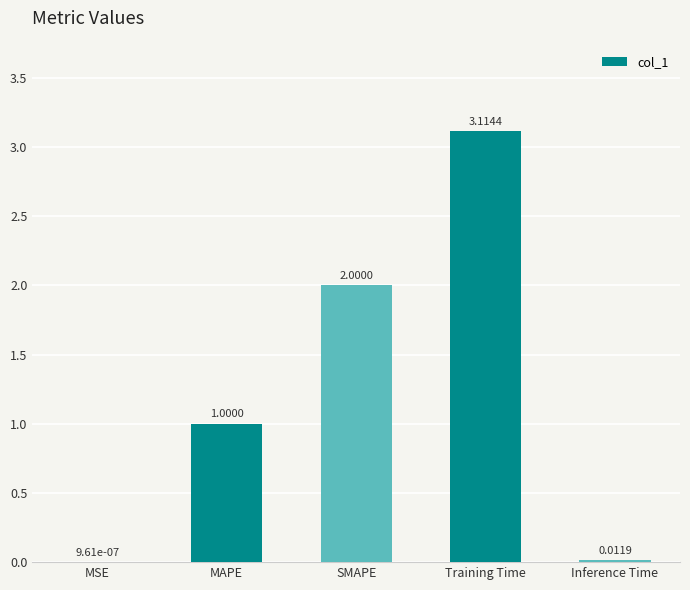

Between Inference Time and Training Time, which is larger?

Training Time